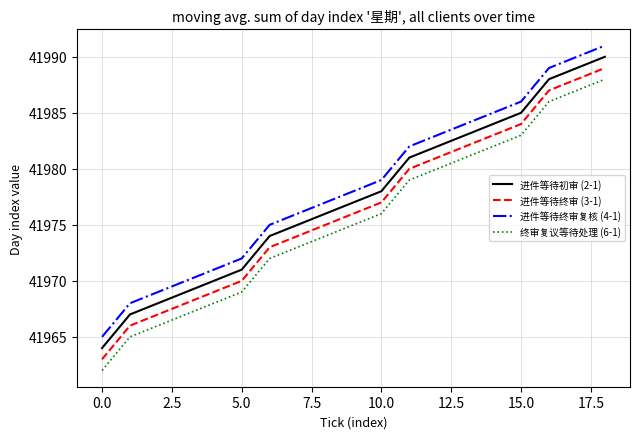

True or false: 终审复议等待处理 (6-1) and 进件等待初审 (2-1) intersect in this chart.

False